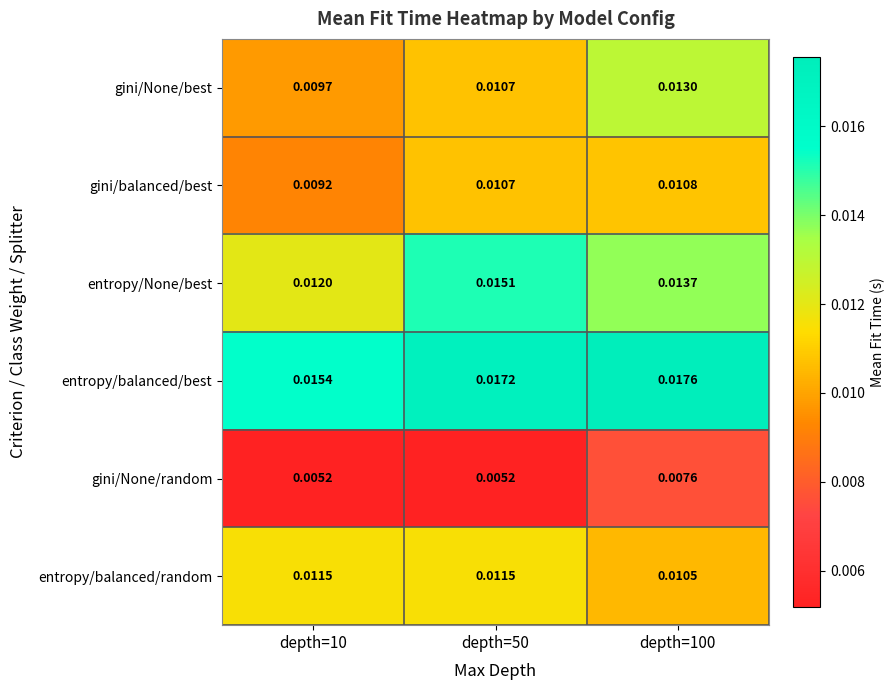

Which series changed the most between depth=10 and depth=100?

gini/None/best